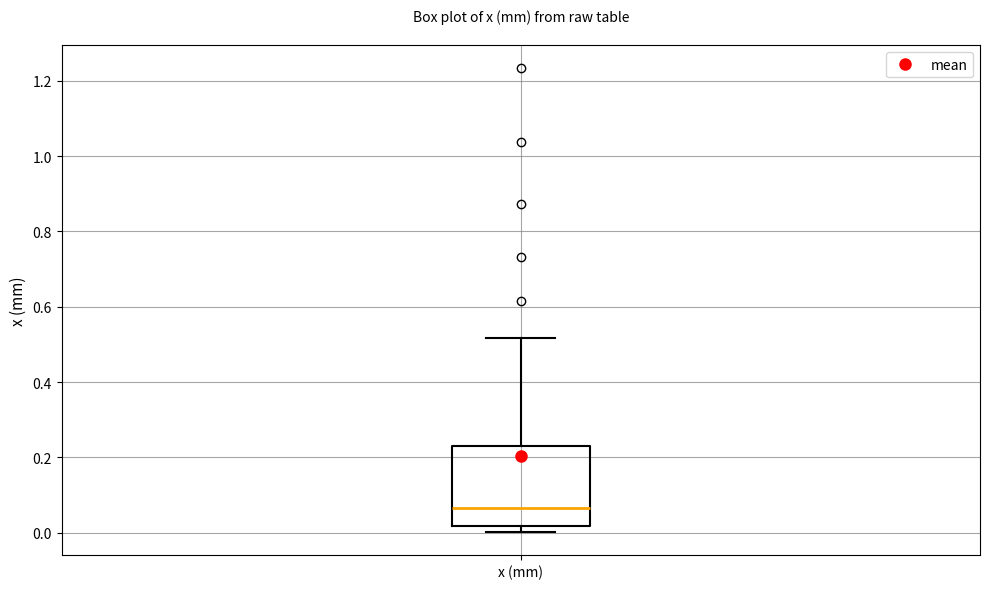

Where does the upper whisker of the box for x (mm) end on the y-axis? The values are not printed on the chart, so give them approximately, as read against the axis.

0.52